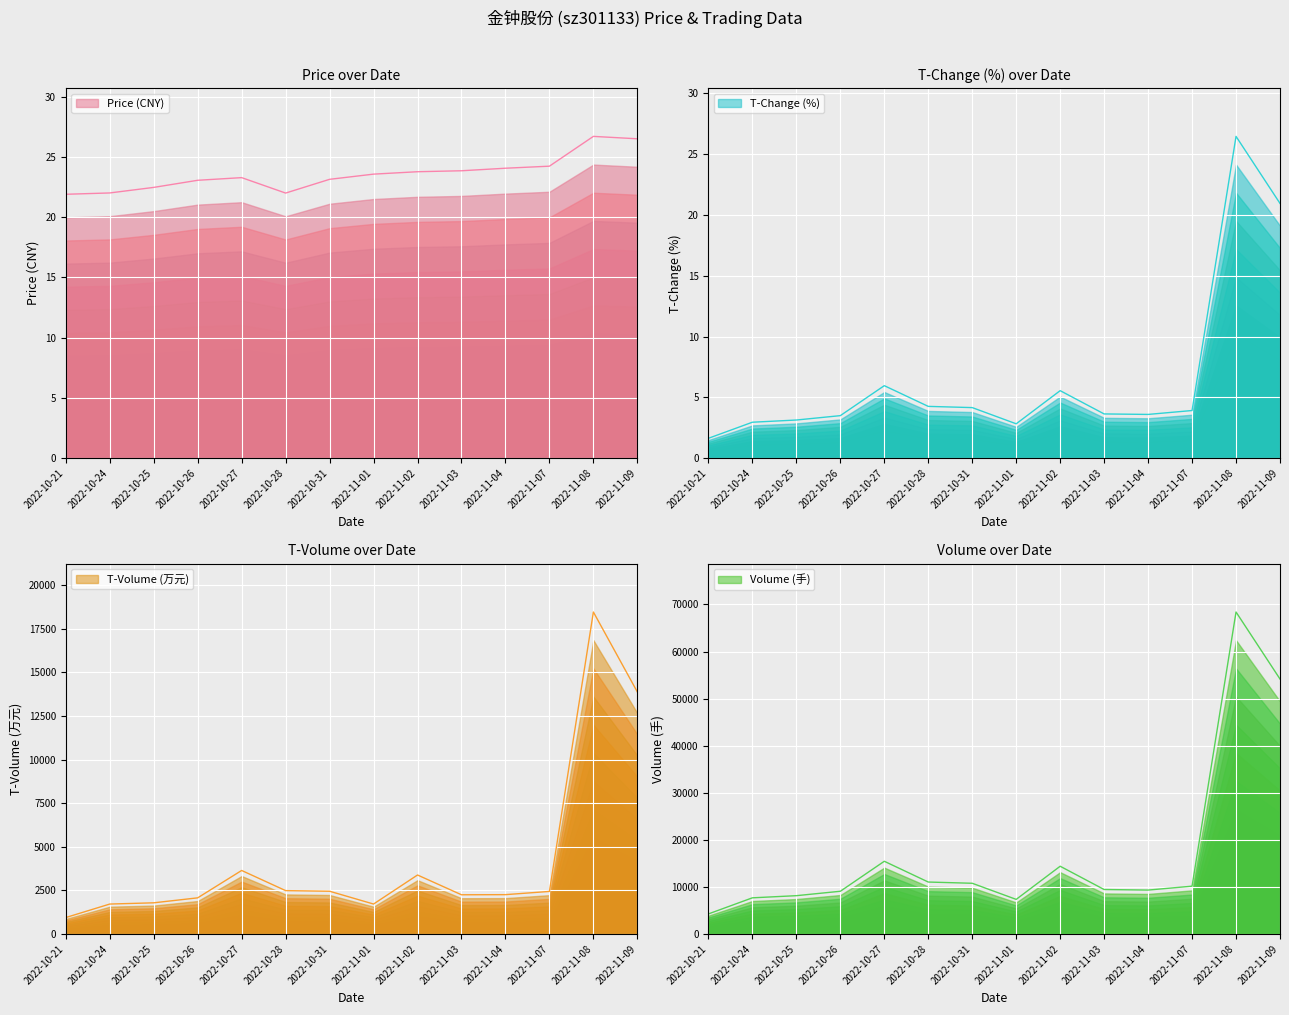

What is the difference between the volume values at 2022-10-24 and 2022-11-01?

331.0